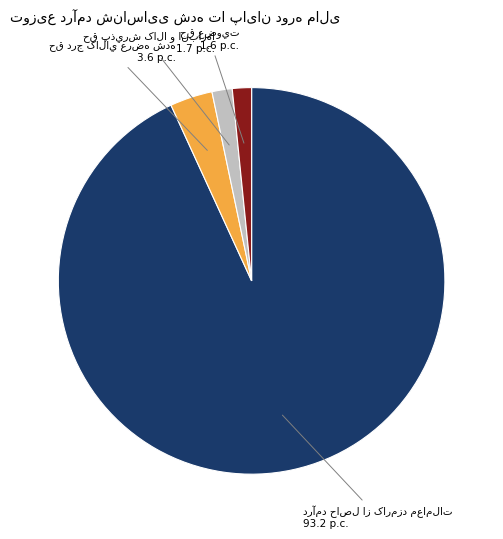

Count the number of slices in the pie.

4